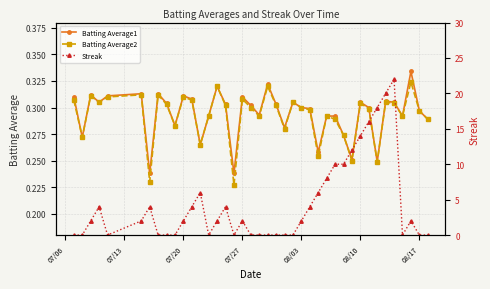

Count the Batting Average2 values in the range 0 to 1.

40